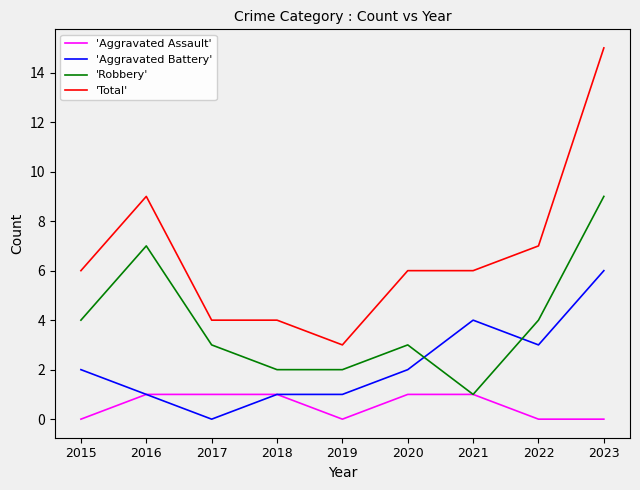

Reading right to left, what are all the values shown in this chart?

'Aggravated Assault': 0	0	1	1	0	1	1	1	0
'Aggravated Battery': 6	3	4	2	1	1	0	1	2
'Robbery': 9	4	1	3	2	2	3	7	4
'Total': 15	7	6	6	3	4	4	9	6